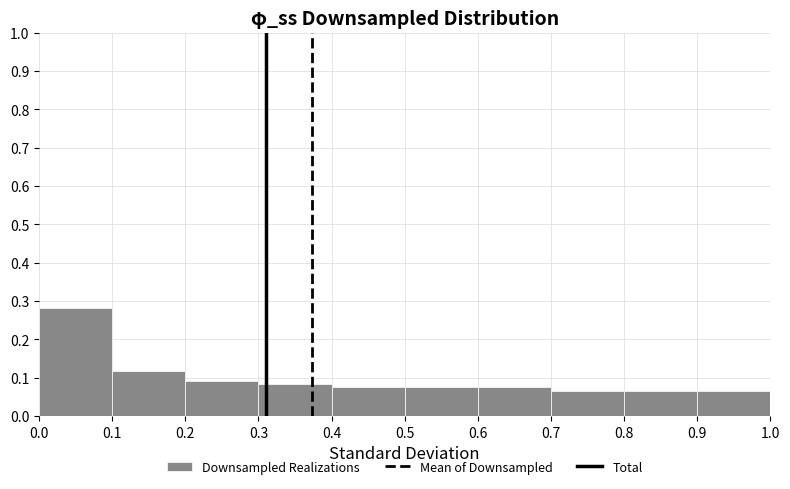

How tall is the bar that spans 0.9 to 1.0 on the x-axis? The values are not printed on the chart, so give them approximately, as read against the axis.

0.07